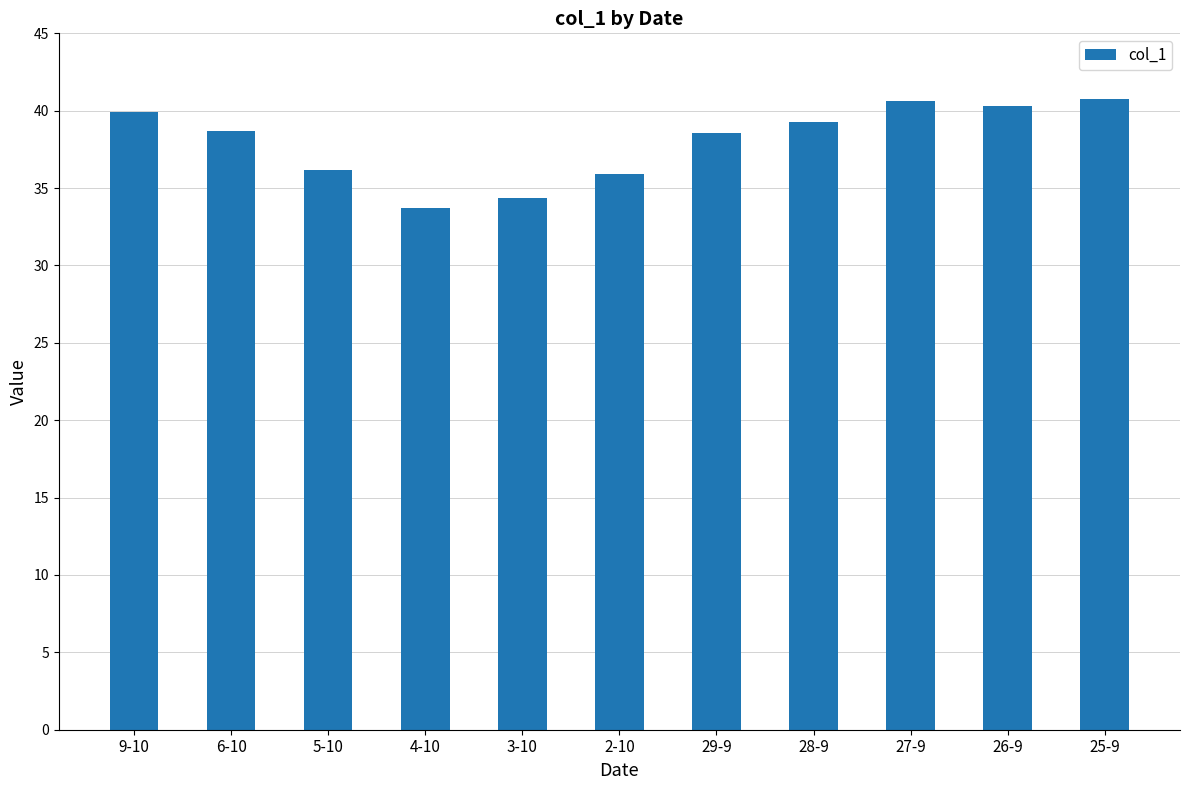

What is the greatest value displayed?

40.8